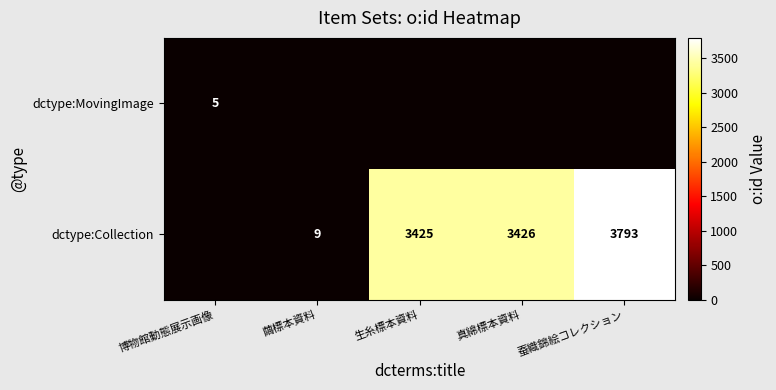

At which category does the chart reach its minimum across all series?

繭標本資料